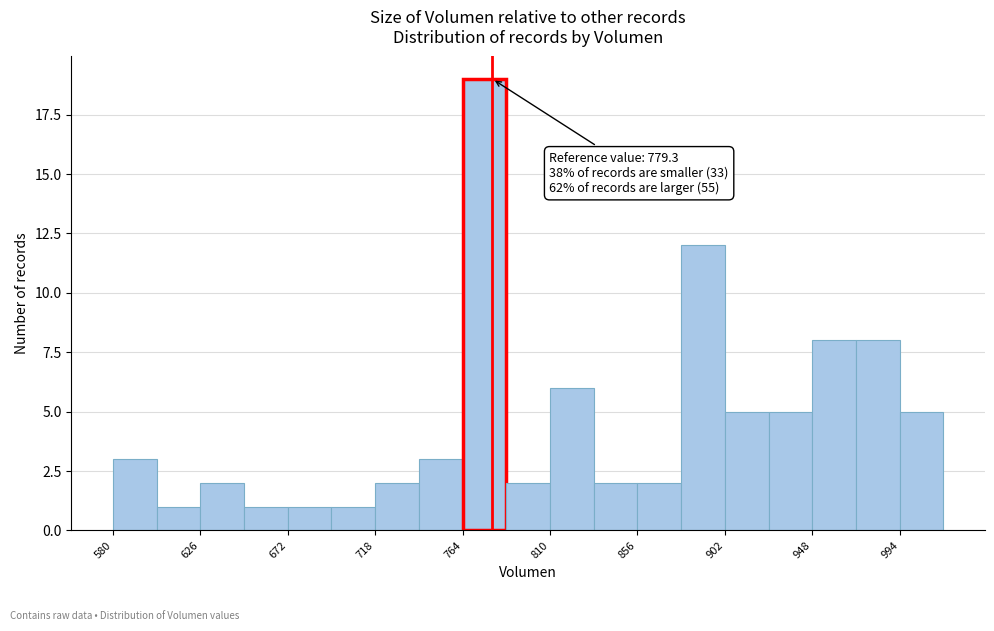

Which range on the x-axis has the tallest bar?

765 to 785